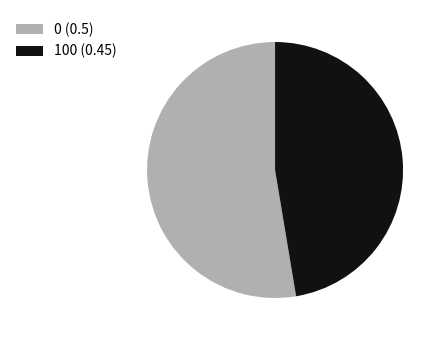

Rank the categories by value from highest to lowest.

0, 100